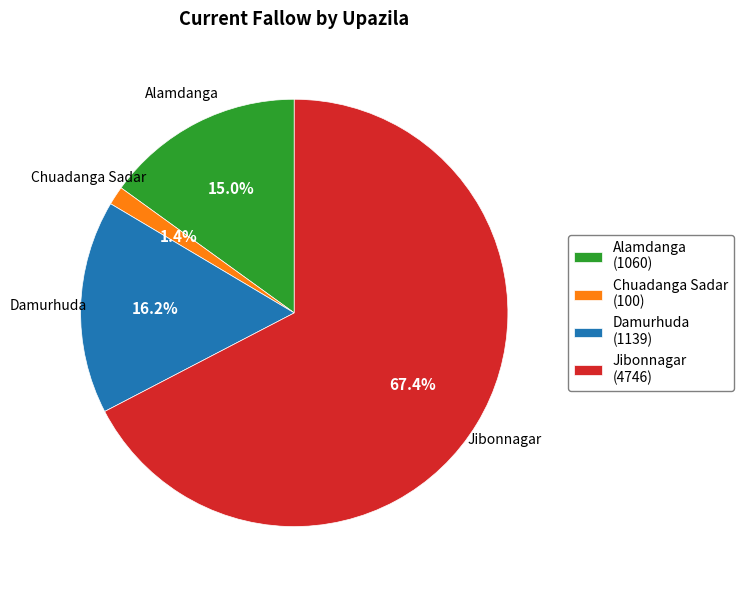

Which category accounts for the majority?

Jibonnagar